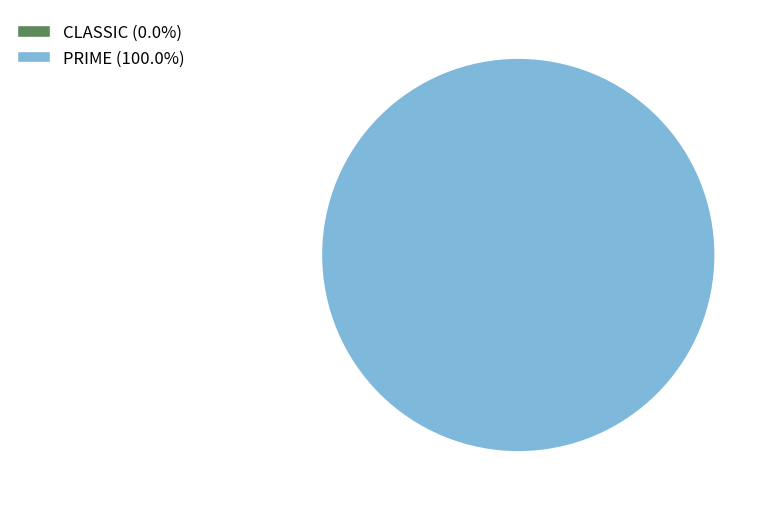

Which category accounts for the majority?

PRIME